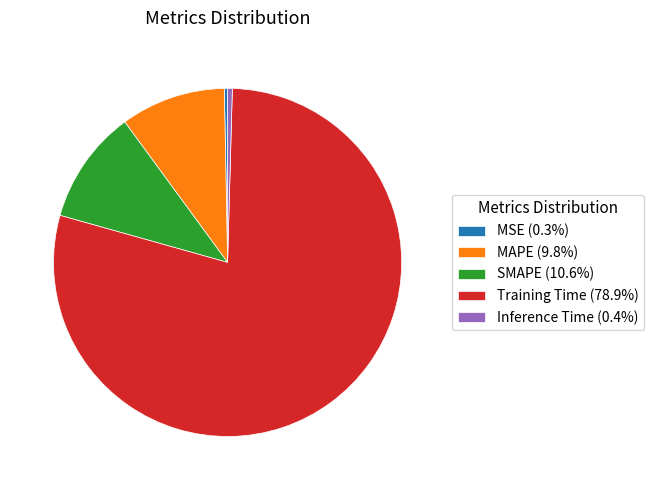

Combined, do Training Time (78.9%) and Inference Time (0.4%) account for over 50%?

Yes